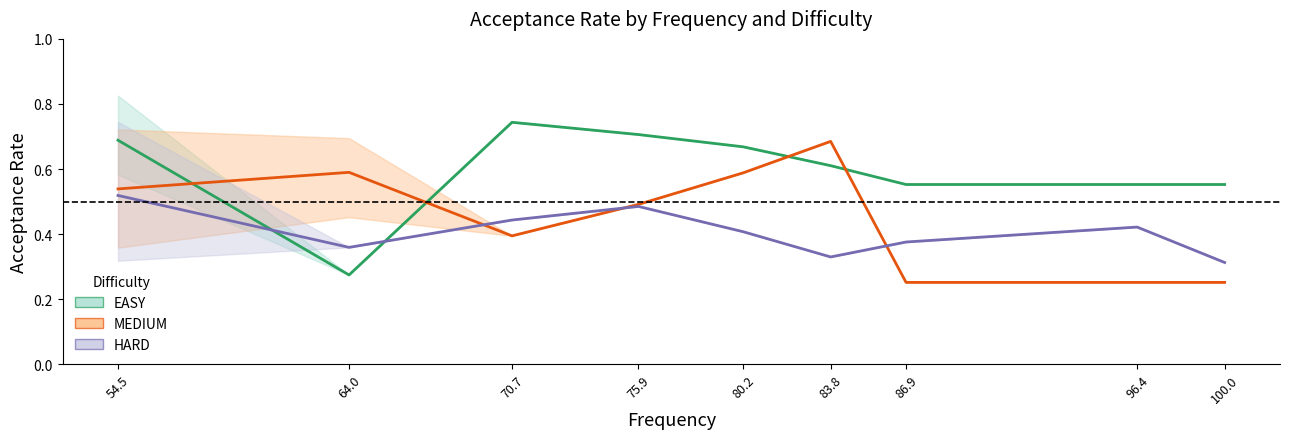

Which series changed the most between 54.5 and 75.9?

MEDIUM